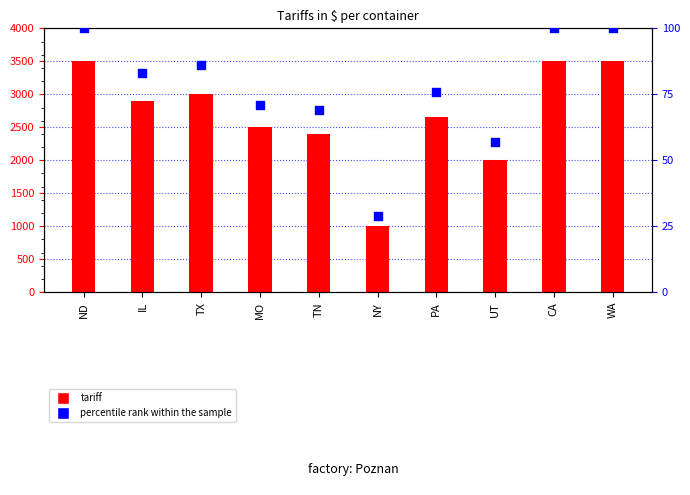

Which series has the largest Y range (max minus min)?

tariff